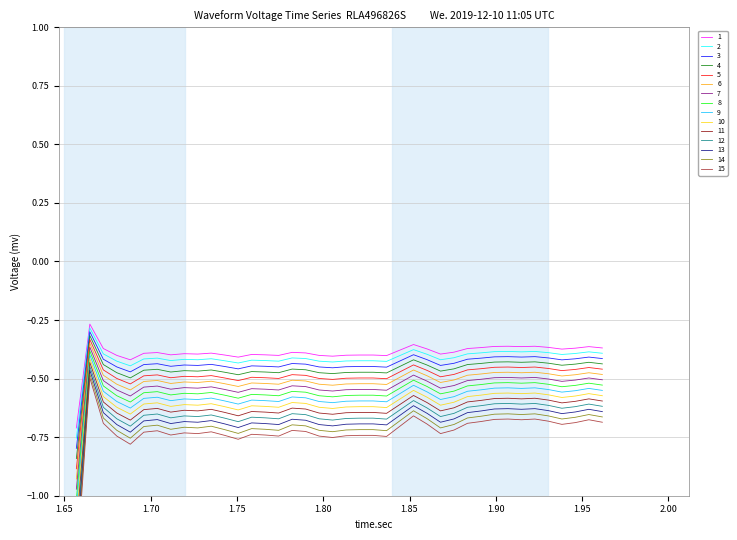

Which category has the highest value in the 3 series?

2